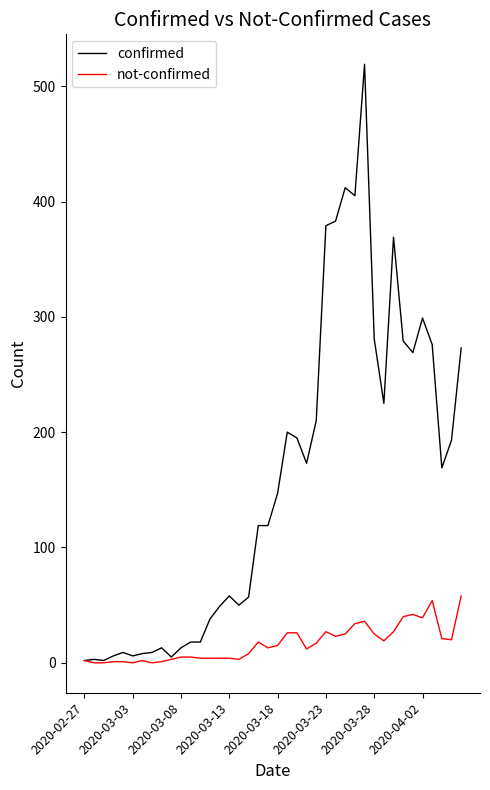

Which series has the largest total across all categories?

confirmed